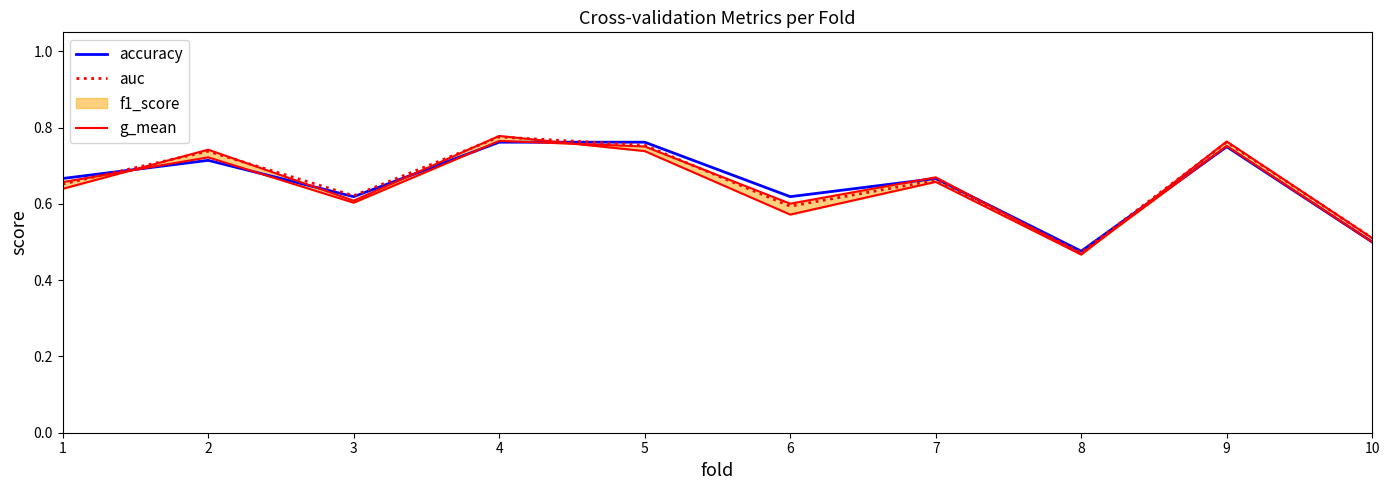

Which series has the largest total across all categories?

auc